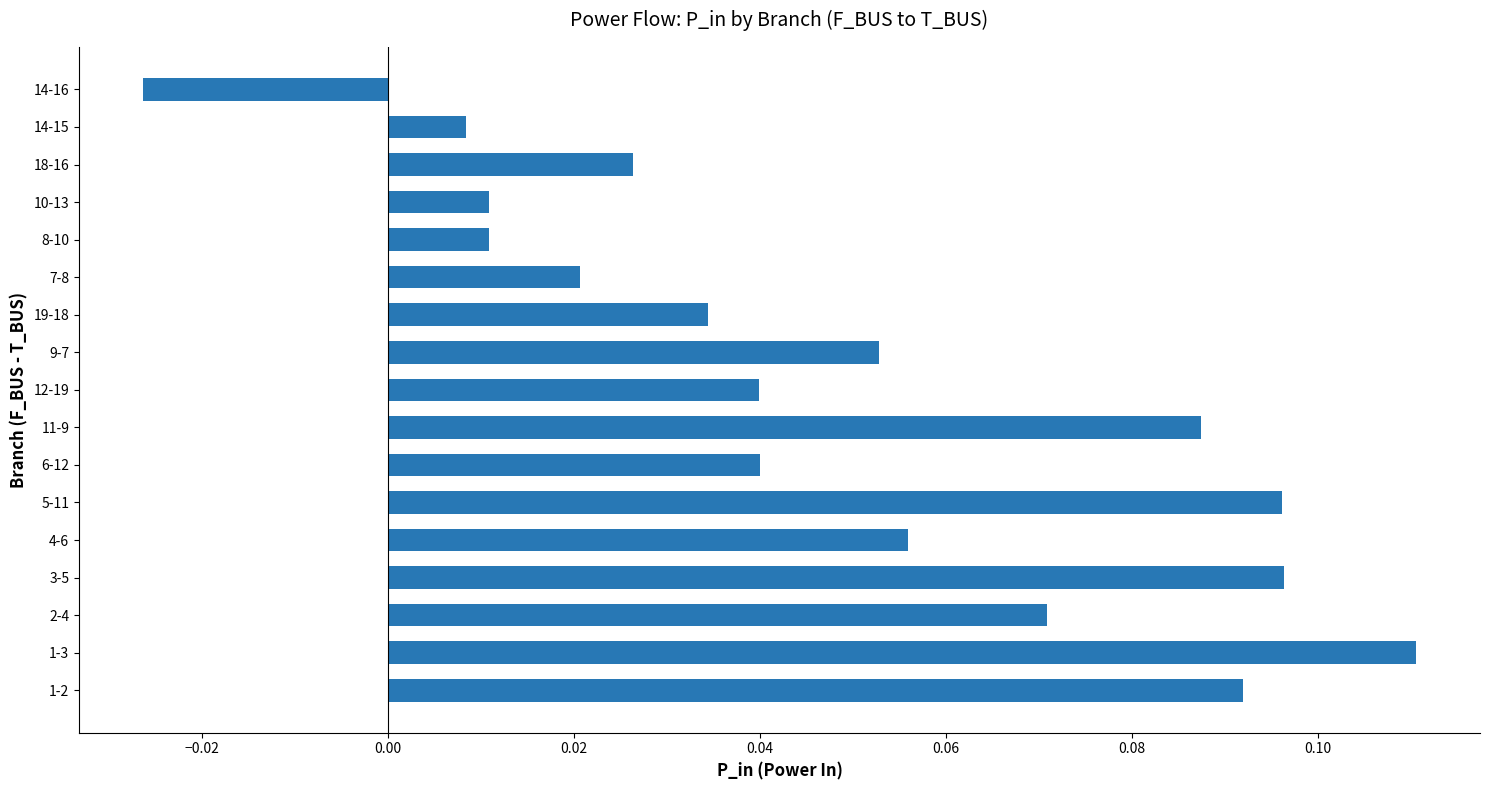

True or false: the data shows 0.0 at 1-3.

False